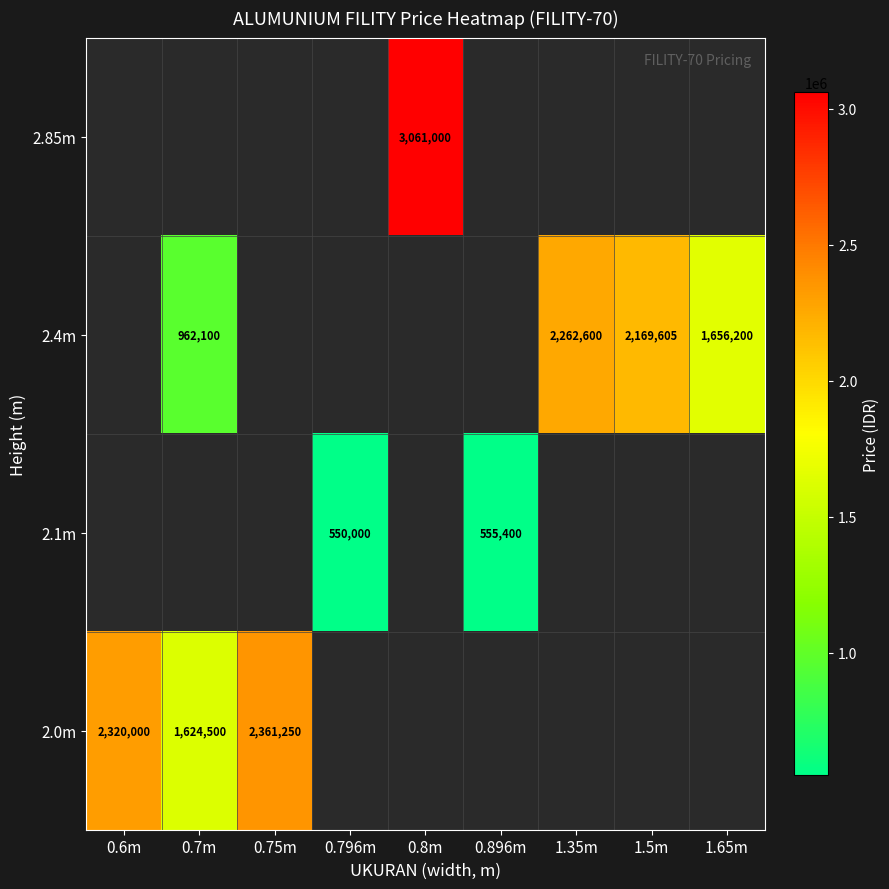

What is the smallest value displayed?

550000.0